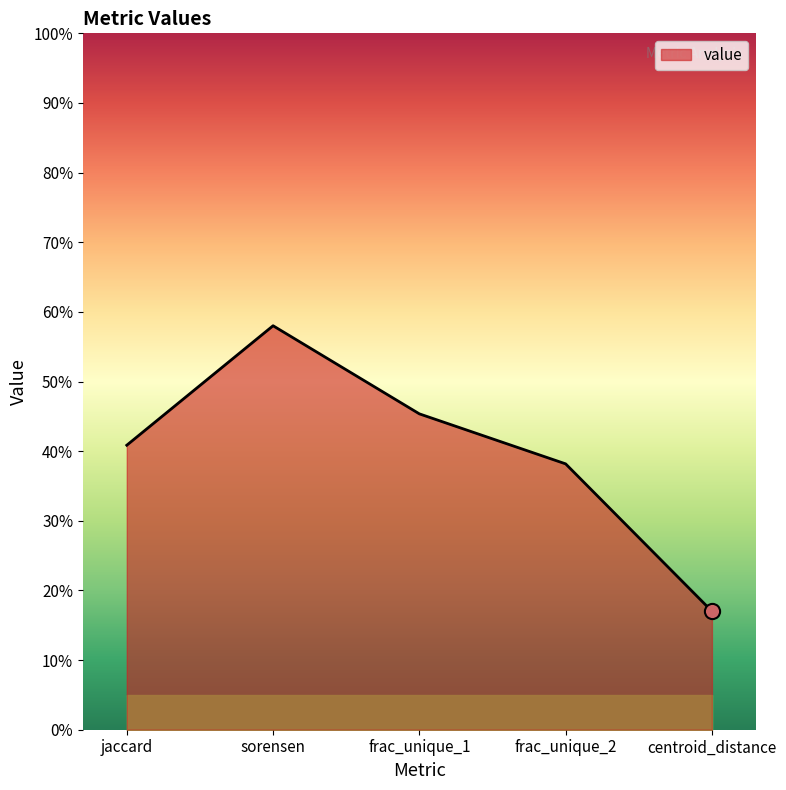

Between frac_unique_1 and frac_unique_2, which is larger?

frac_unique_1